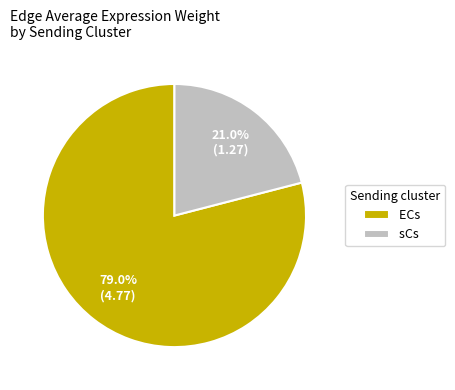

Combined, do ECs and sCs account for over 50%?

Yes